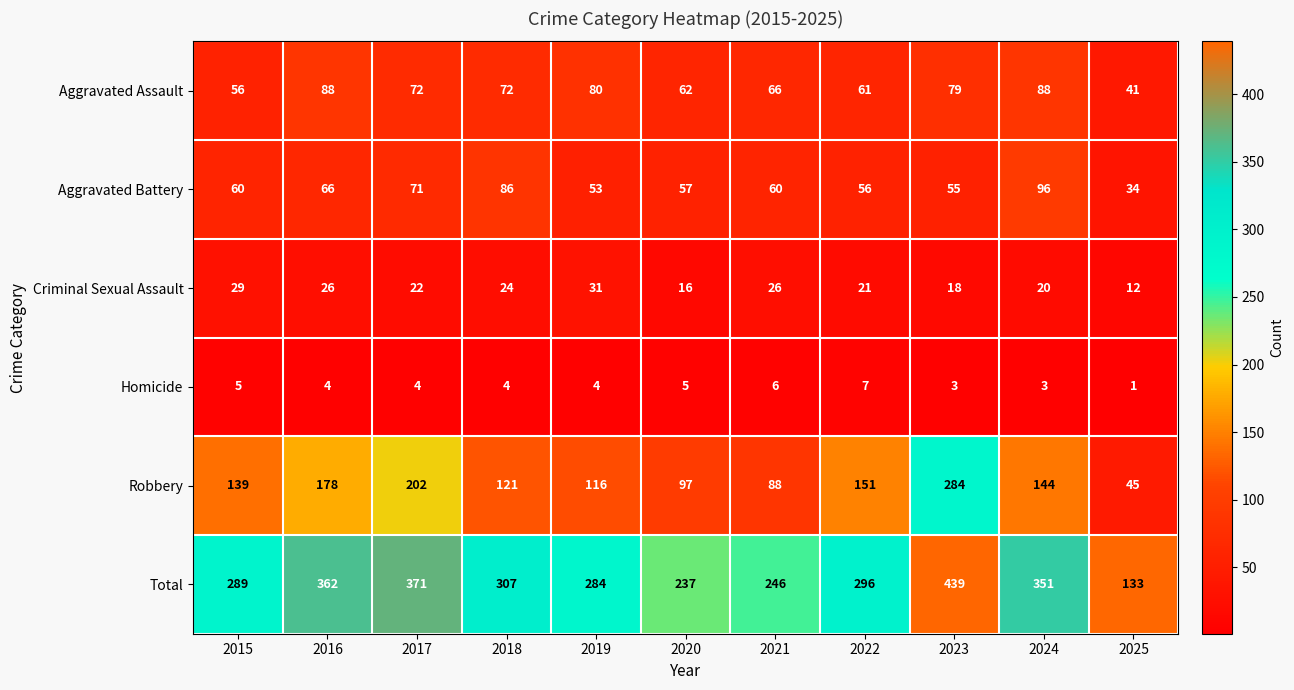

Which category has the highest value across all series?

2023